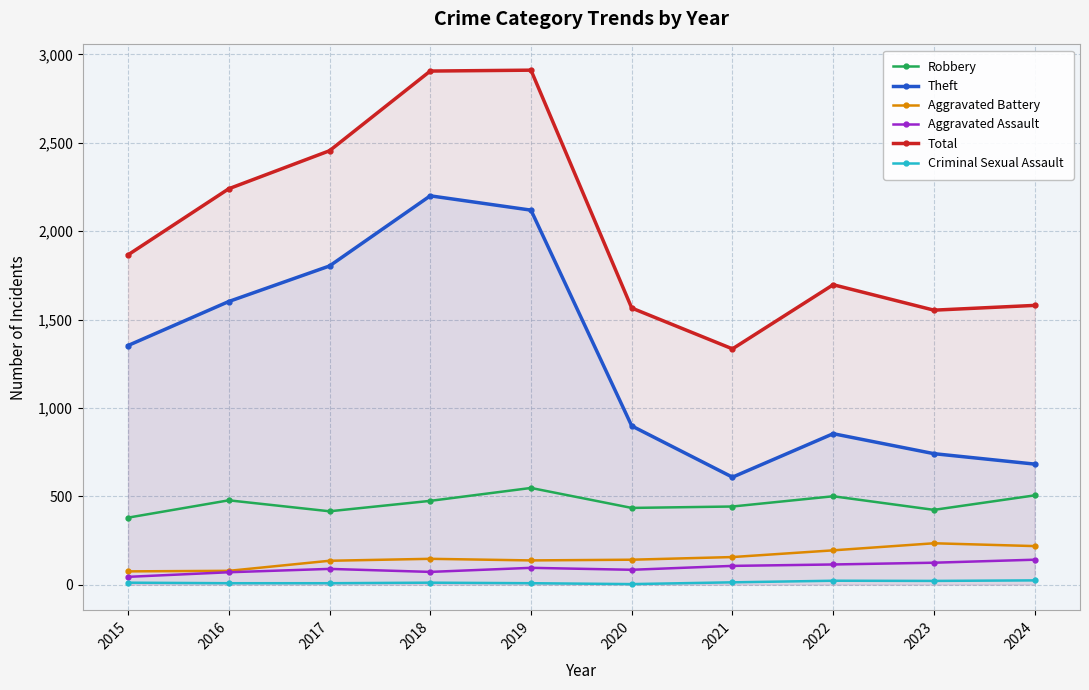

Rank the series at 2024 from lowest to highest value.

Criminal Sexual Assault, Aggravated Assault, Aggravated Battery, Robbery, Theft, Total